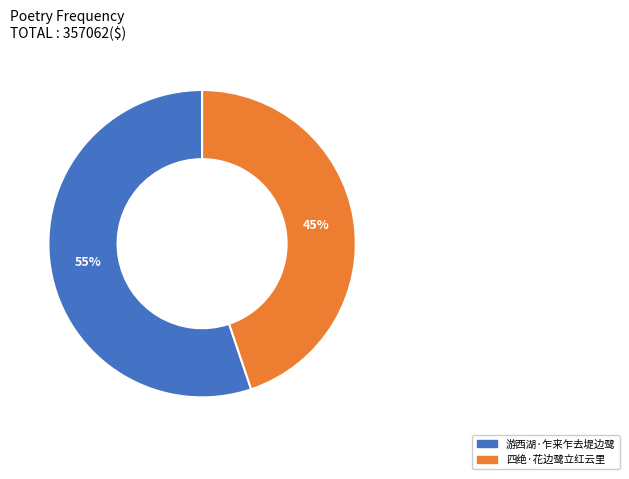

How many segments does this pie chart have?

2